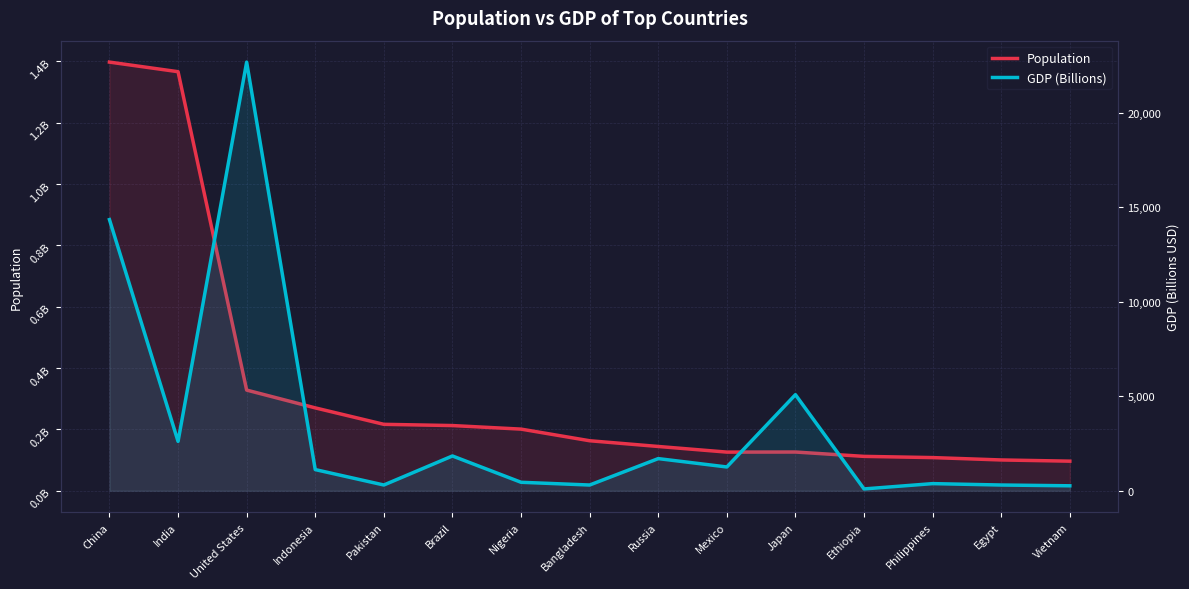

List the labels in order of GDP (Billions) value, largest first.

United States, China, Japan, India, Brazil, Russia, Mexico, Indonesia, Nigeria, Philippines, Pakistan, Bangladesh, Egypt, Vietnam, Ethiopia